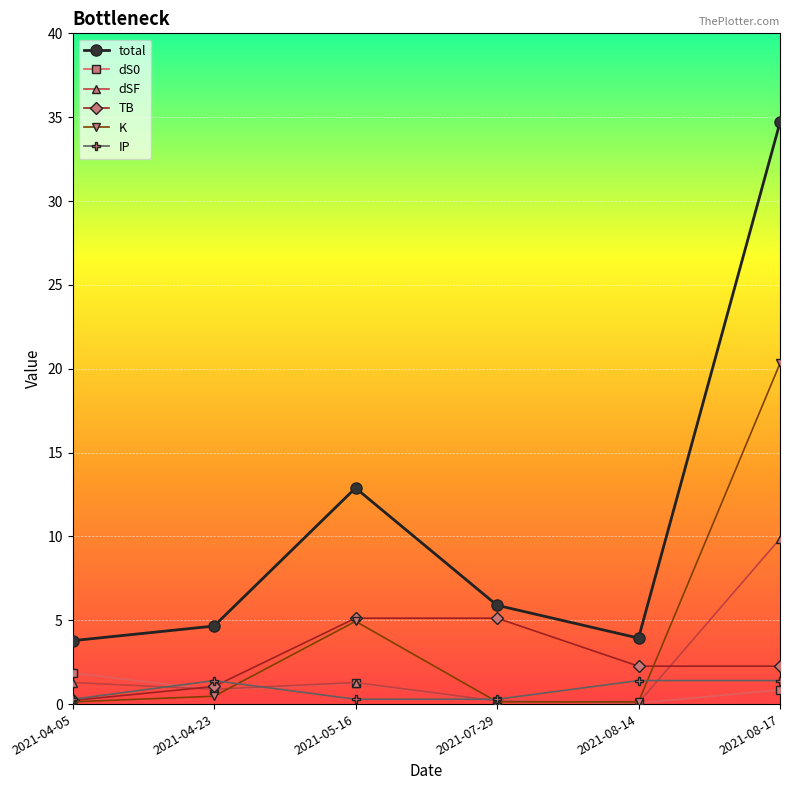

What is the difference between the maximum and minimum values in the dSF series?

9.8